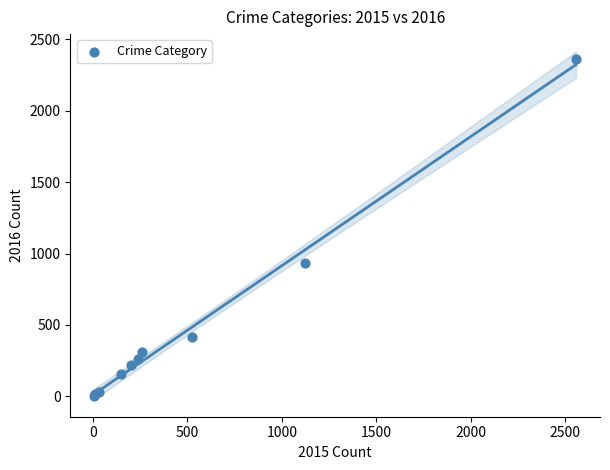

What Y value in the scatter plot is closest to 1184?

934